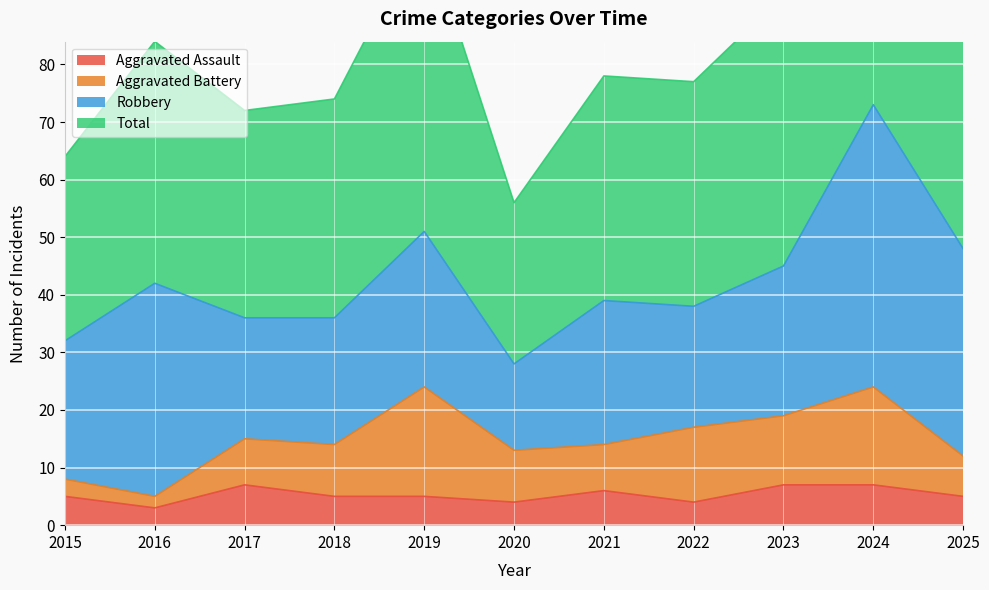

At which label is Aggravated Assault closest to 5?

2015